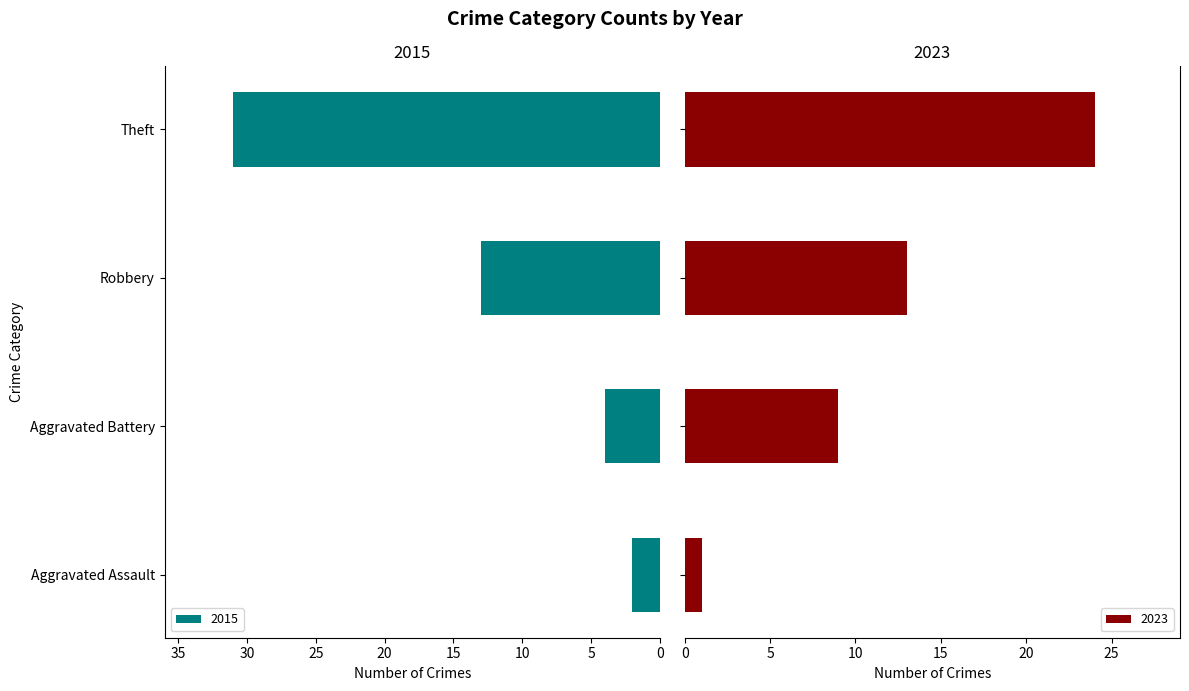

Are the bars grouped side by side (vs. stacked)?

Yes